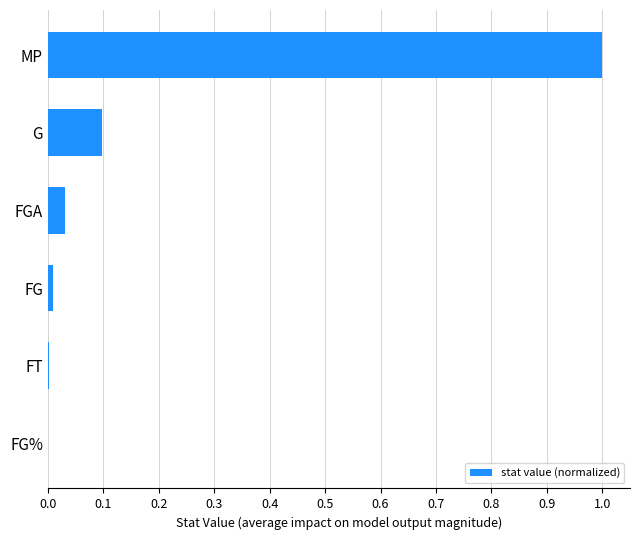

What is the sum of all values?

1.1